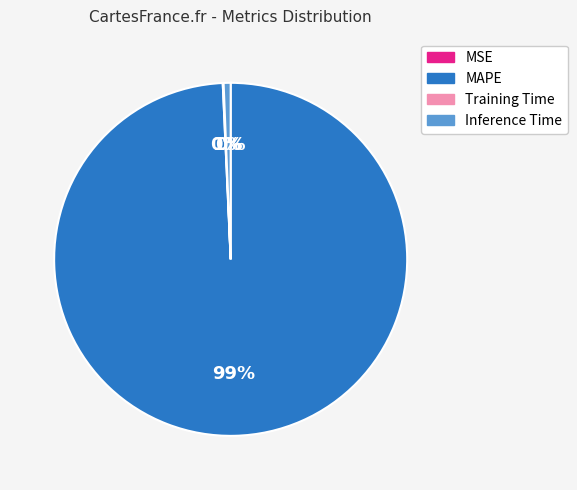

Is the sum of MAPE and Inference Time greater than half?

Yes